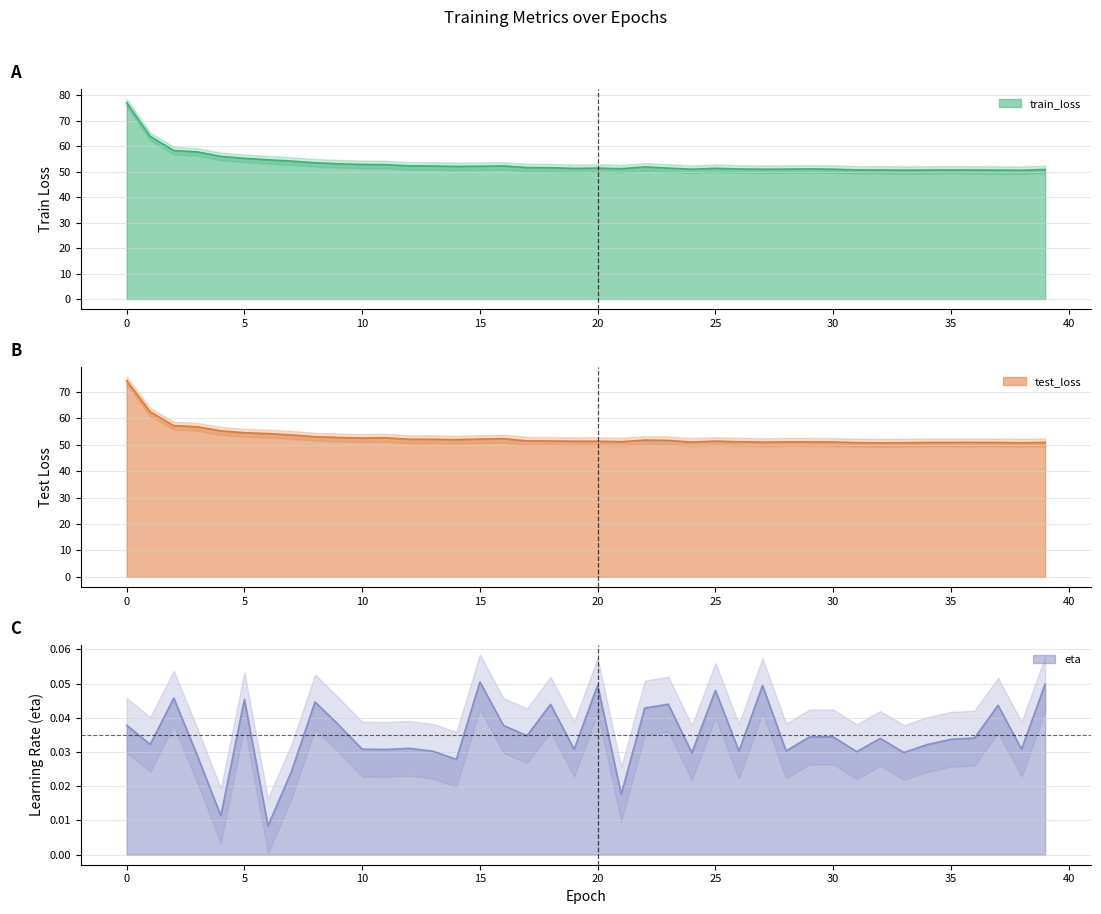

Where do train_loss and test_loss first cross each other?

15 and 16